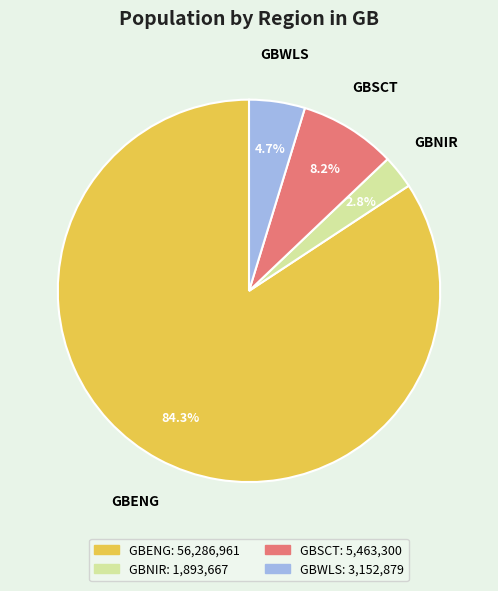

Rank the categories by value from highest to lowest.

GBENG, GBSCT, GBWLS, GBNIR